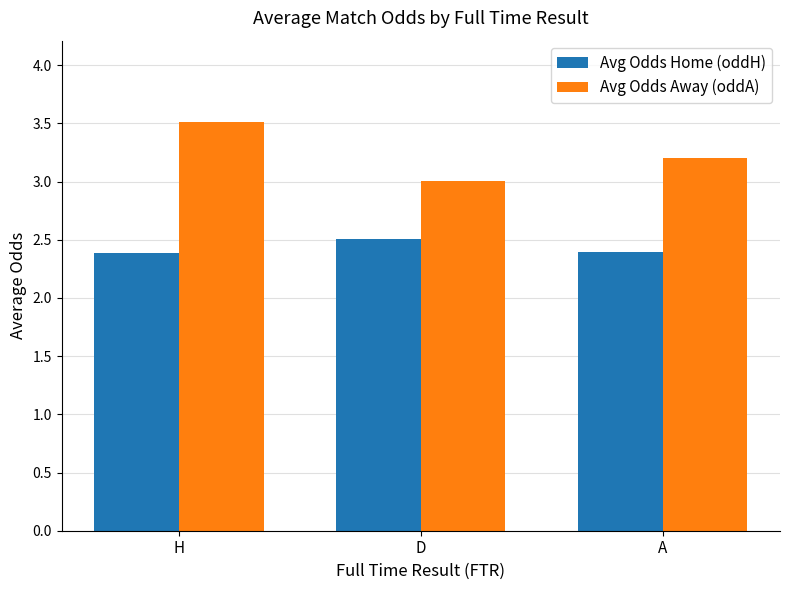

Count the number of data series in this chart.

2